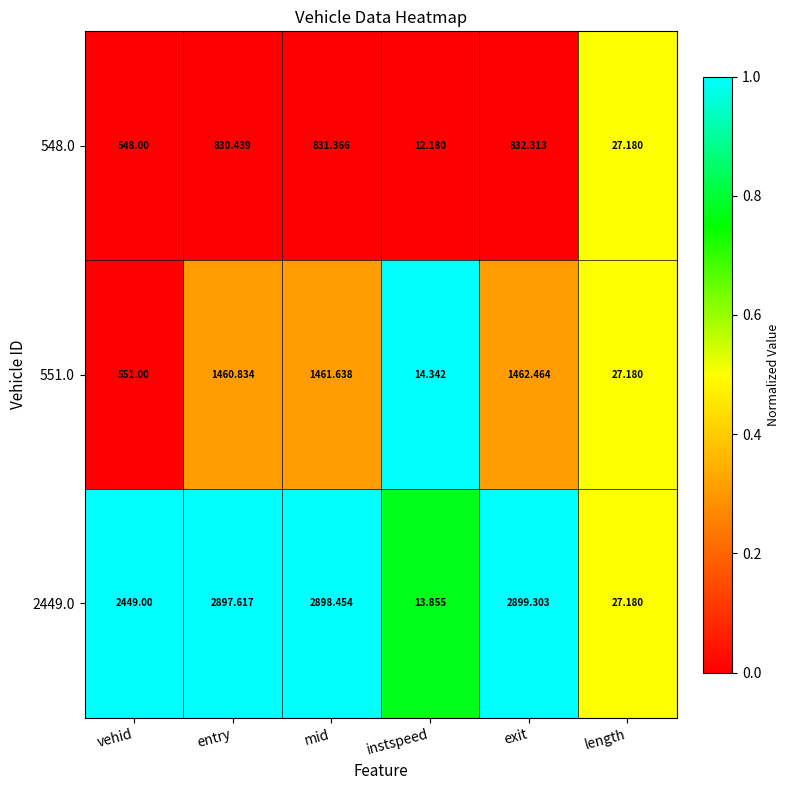

At which category is the sum across all series the highest?

exit